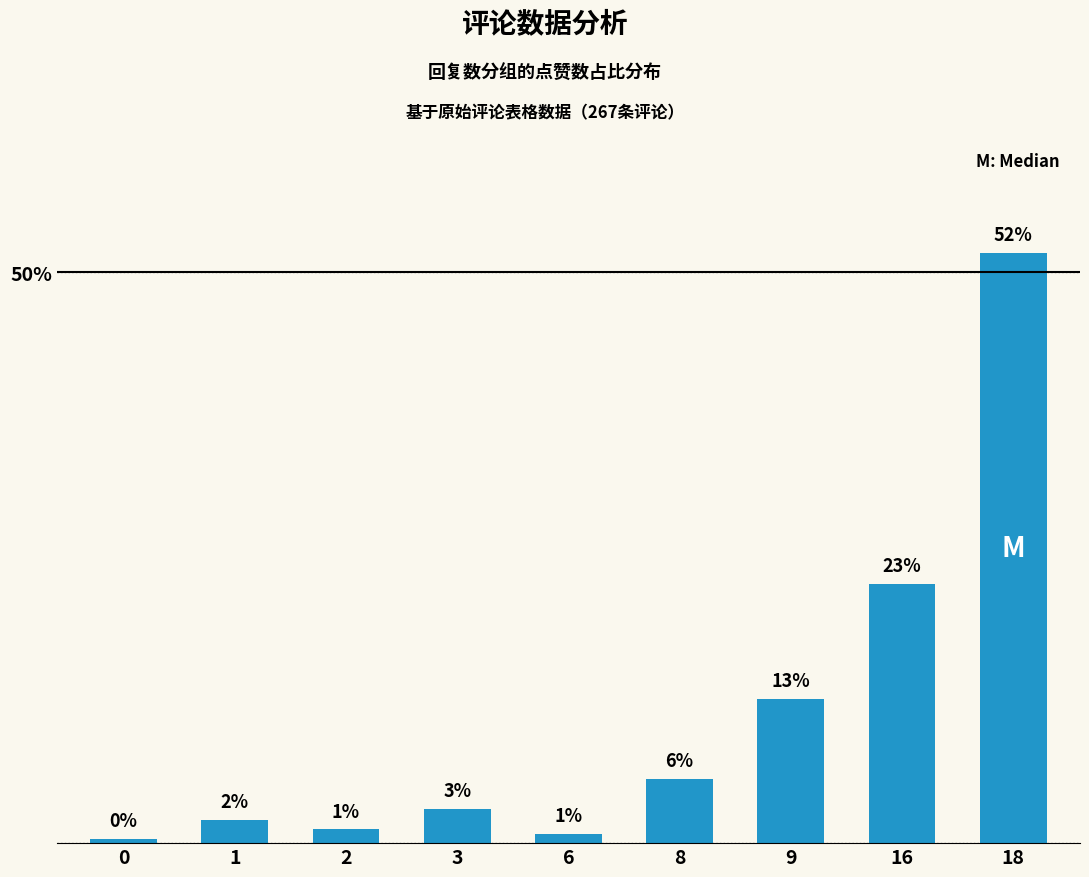

What is the sum of the values at 3 and 8?

8.6